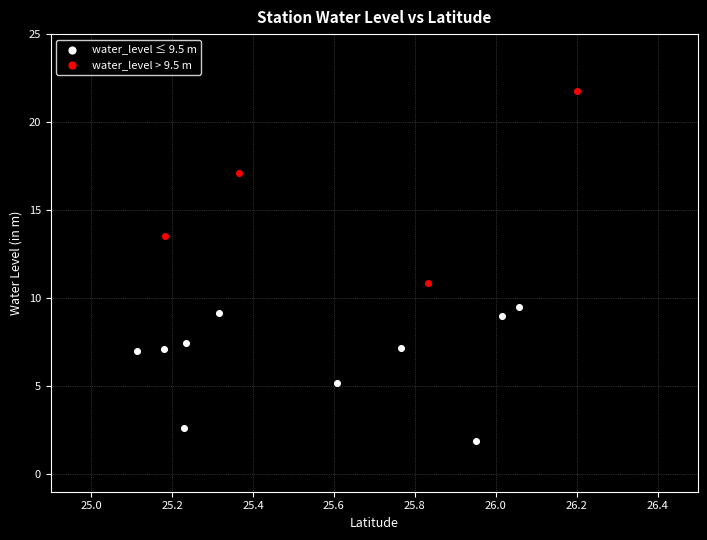

Which series contains the lowest Y value?

water_level ≤ 9.5 m